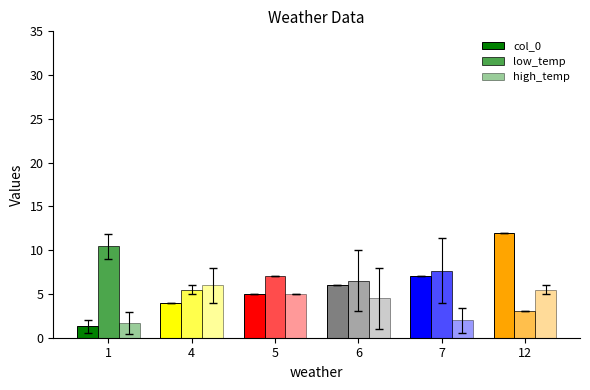

List the series in order of their peak value, lowest first.

high_temp, low_temp, col_0